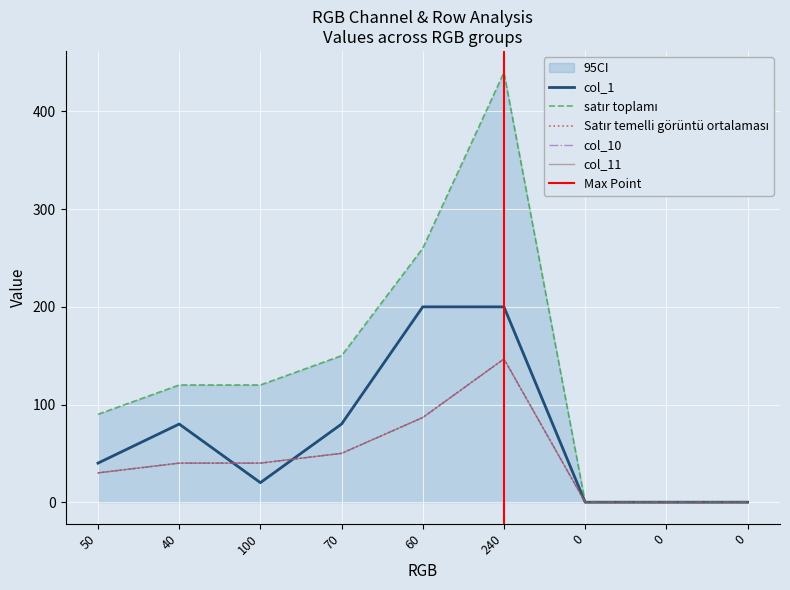

Which label corresponds to the largest value in the chart?

240